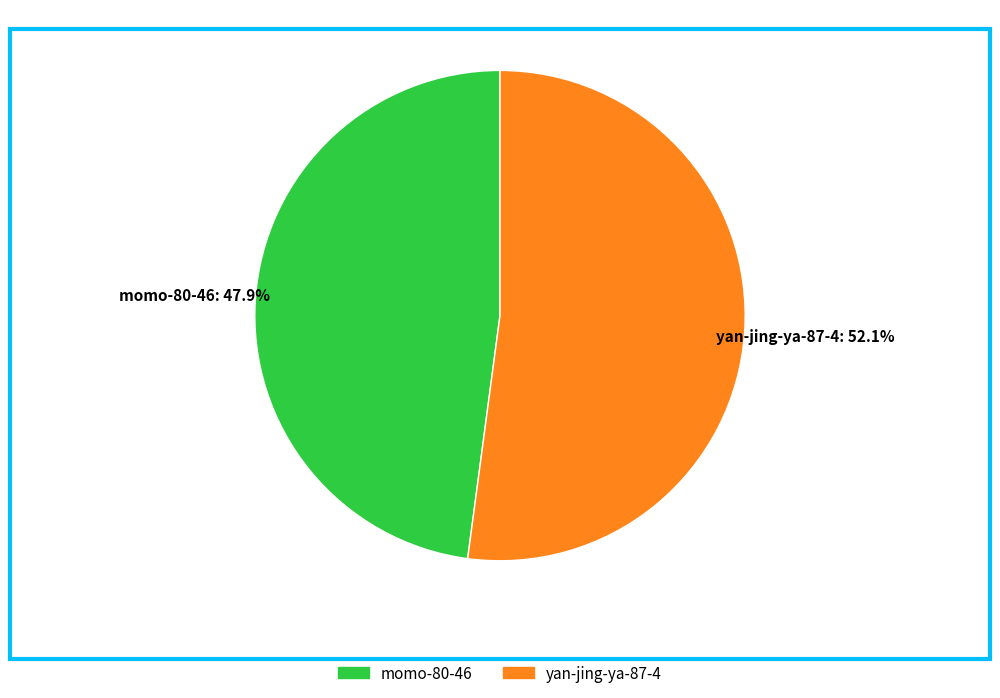

Is it true that momo-80-46 is 48% of the pie?

True